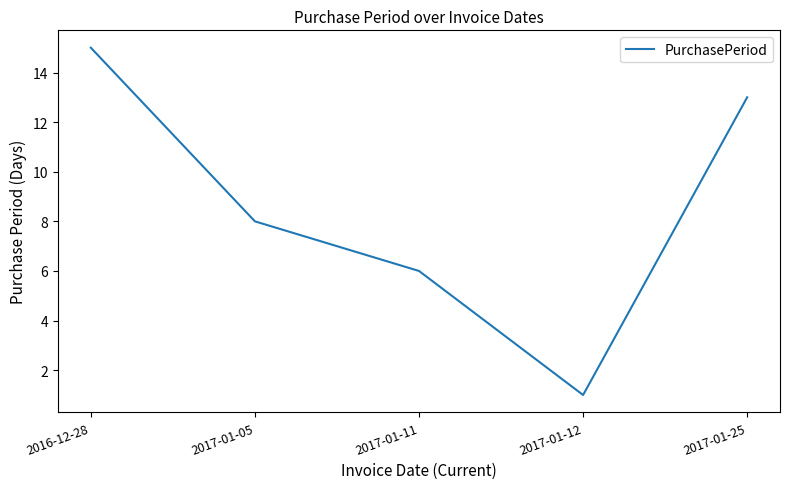

The value at 2016-12-28 is 21. True or false?

False